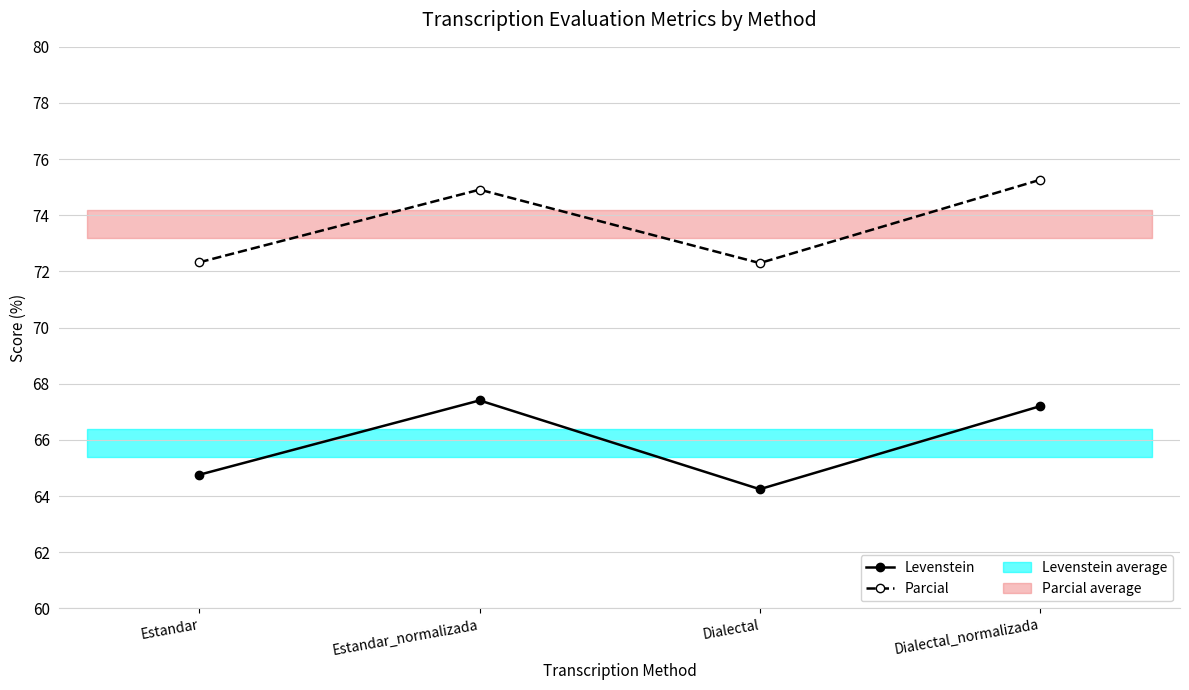

What is the sum of all Levenstein values?

263.6